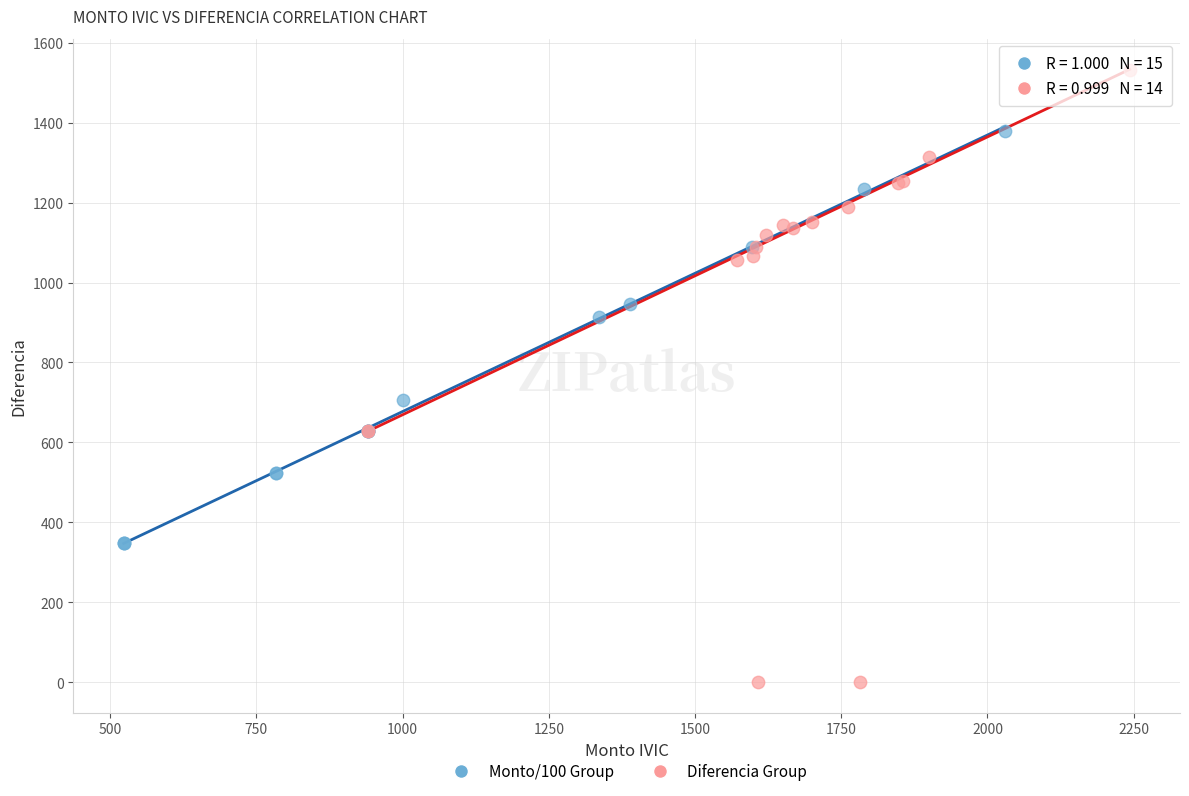

Which series contains the lowest Y value?

Diferencia Group